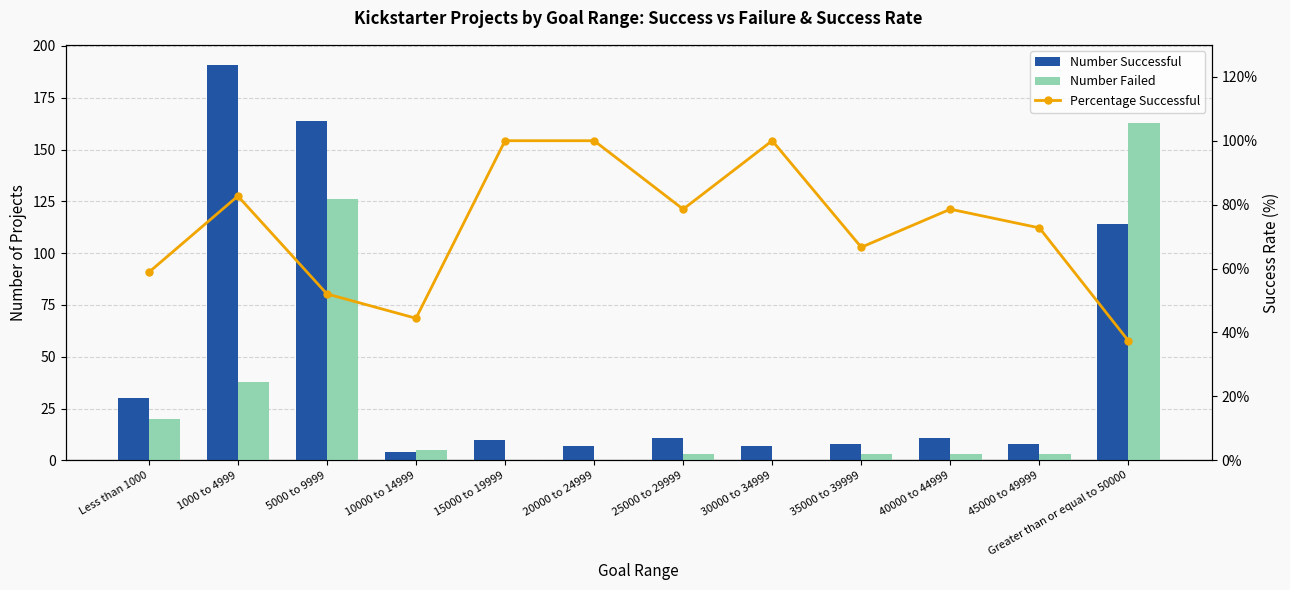

Reading left to right, extract all data points from this chart.

Number Successful: Less than 1000=30.0	1000 to 4999=191.0	5000 to 9999=164.0	10000 to 14999=4.0	15000 to 19999=10.0	20000 to 24999=7.0	25000 to 29999=11.0	30000 to 34999=7.0	35000 to 39999=8.0	40000 to 44999=11.0	45000 to 49999=8.0	Greater than or equal to 50000=114.0
Number Failed: Less than 1000=20.0	1000 to 4999=38.0	5000 to 9999=126.0	10000 to 14999=5.0	15000 to 19999=0.0	20000 to 24999=0.0	25000 to 29999=3.0	30000 to 34999=0.0	35000 to 39999=3.0	40000 to 44999=3.0	45000 to 49999=3.0	Greater than or equal to 50000=163.0
Percentage Successful: Less than 1000=58.8	1000 to 4999=82.7	5000 to 9999=52.1	10000 to 14999=44.4	15000 to 19999=100.0	20000 to 24999=100.0	25000 to 29999=78.6	30000 to 34999=100.0	35000 to 39999=66.7	40000 to 44999=78.6	45000 to 49999=72.7	Greater than or equal to 50000=37.4